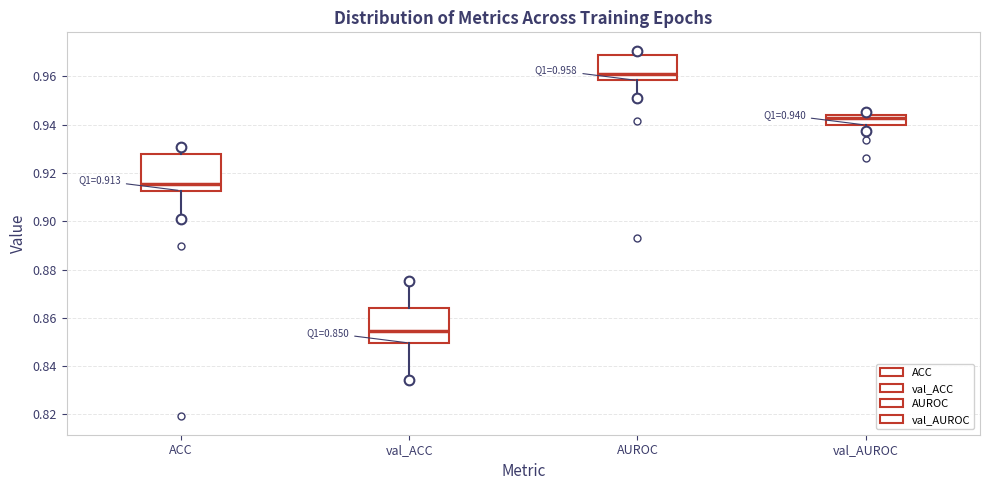

Which box's median line is the highest?

AUROC